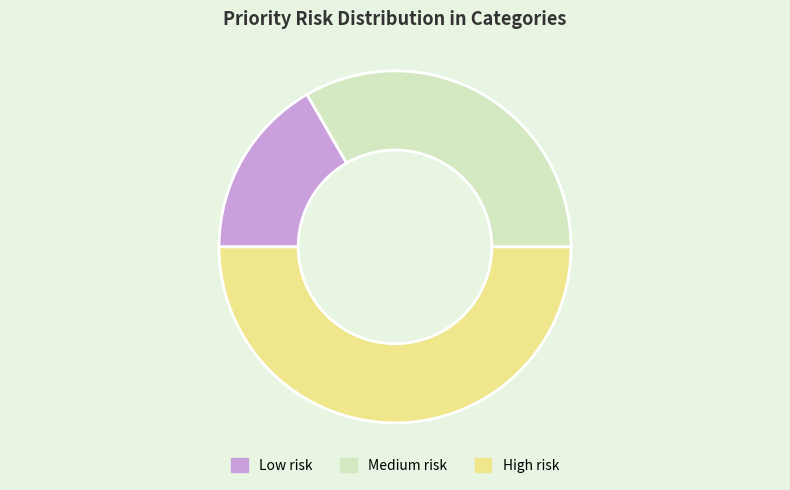

True or false: High risk accounts for 43% of the total.

False